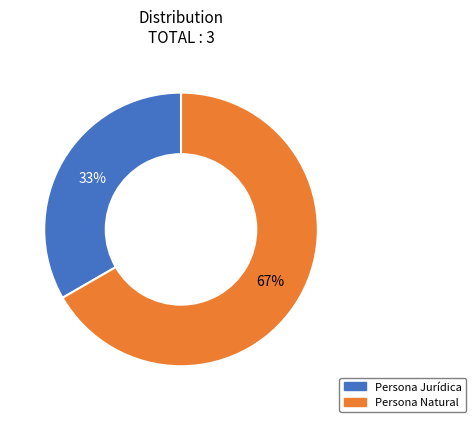

Which category has the smallest portion of the pie?

Persona Jurídica